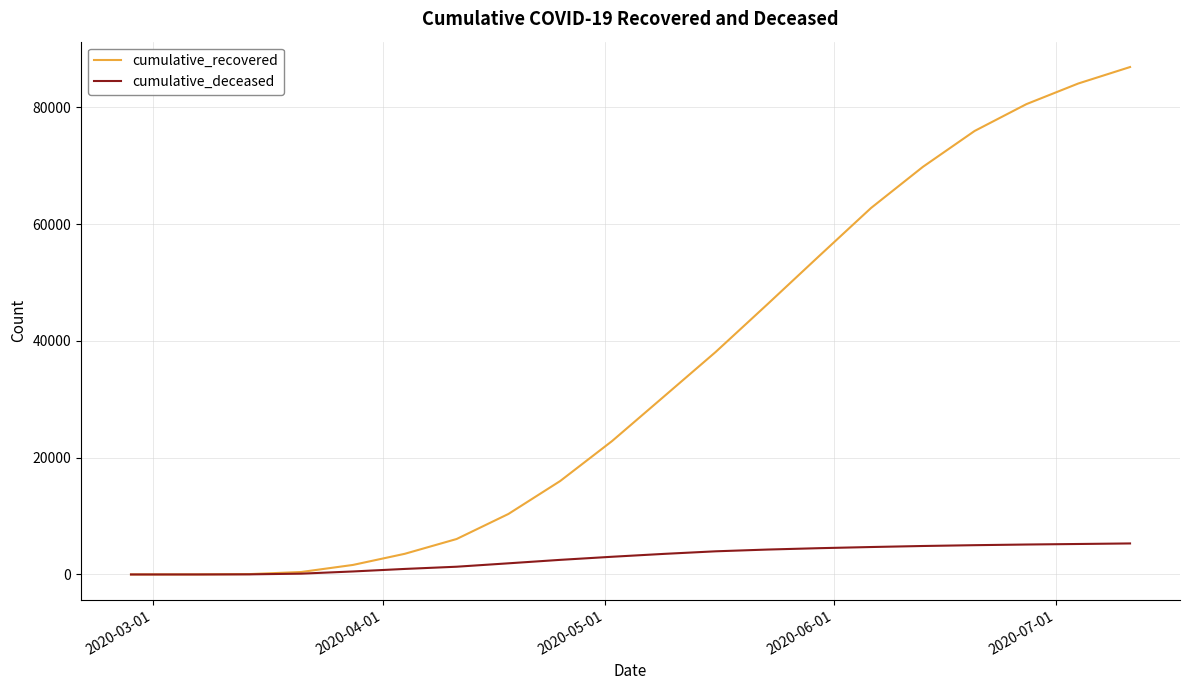

Which series has the largest total across all categories?

cumulative_recovered